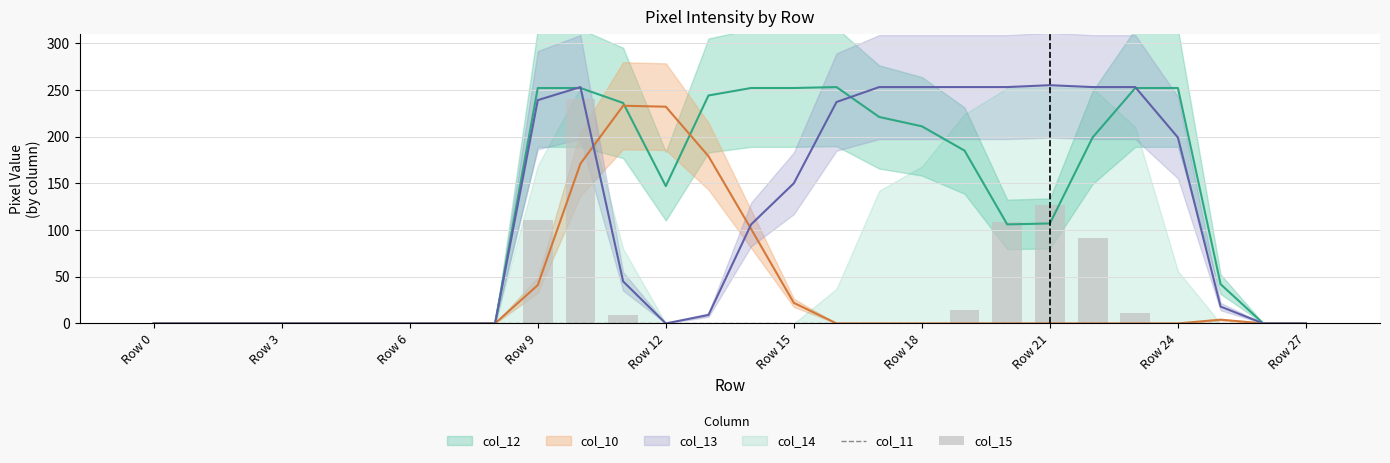

Is it true that col_15 equals 0 at 26?

True